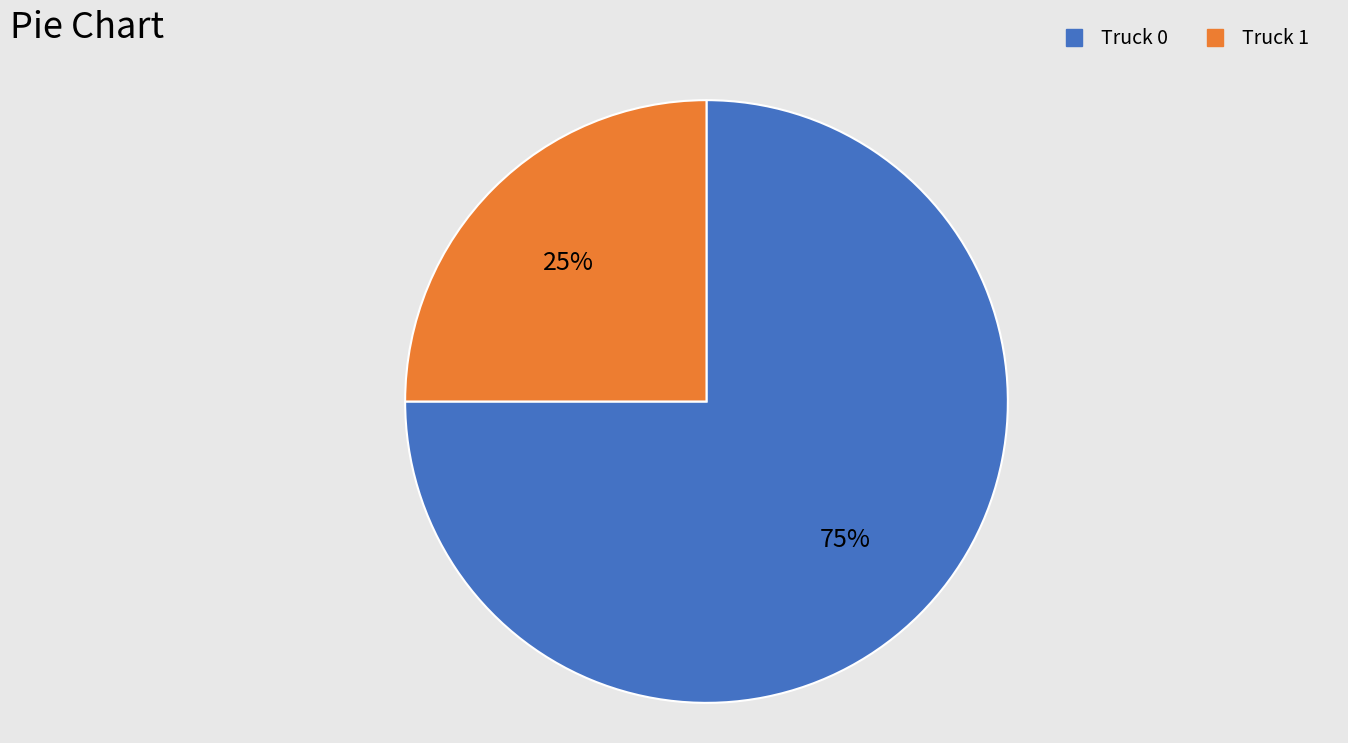

Is Truck 1 the majority of the pie?

No